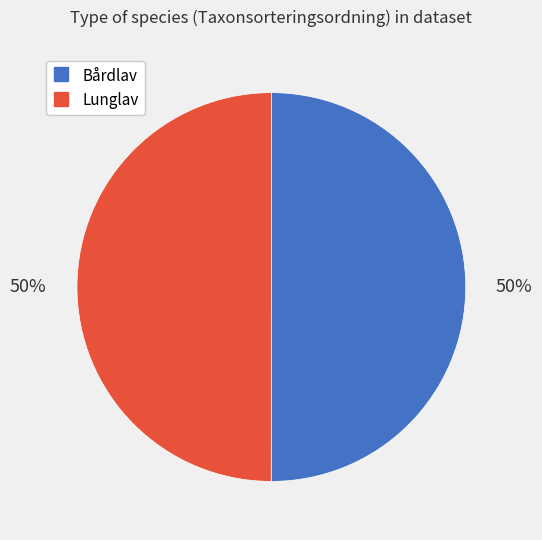

Approximately how many times larger is the value at Lunglav compared to Bårdlav?

1.0